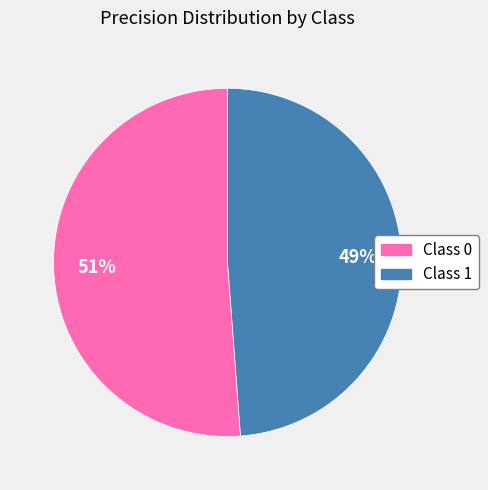

True or false: Class 0 accounts for 58% of the total.

False